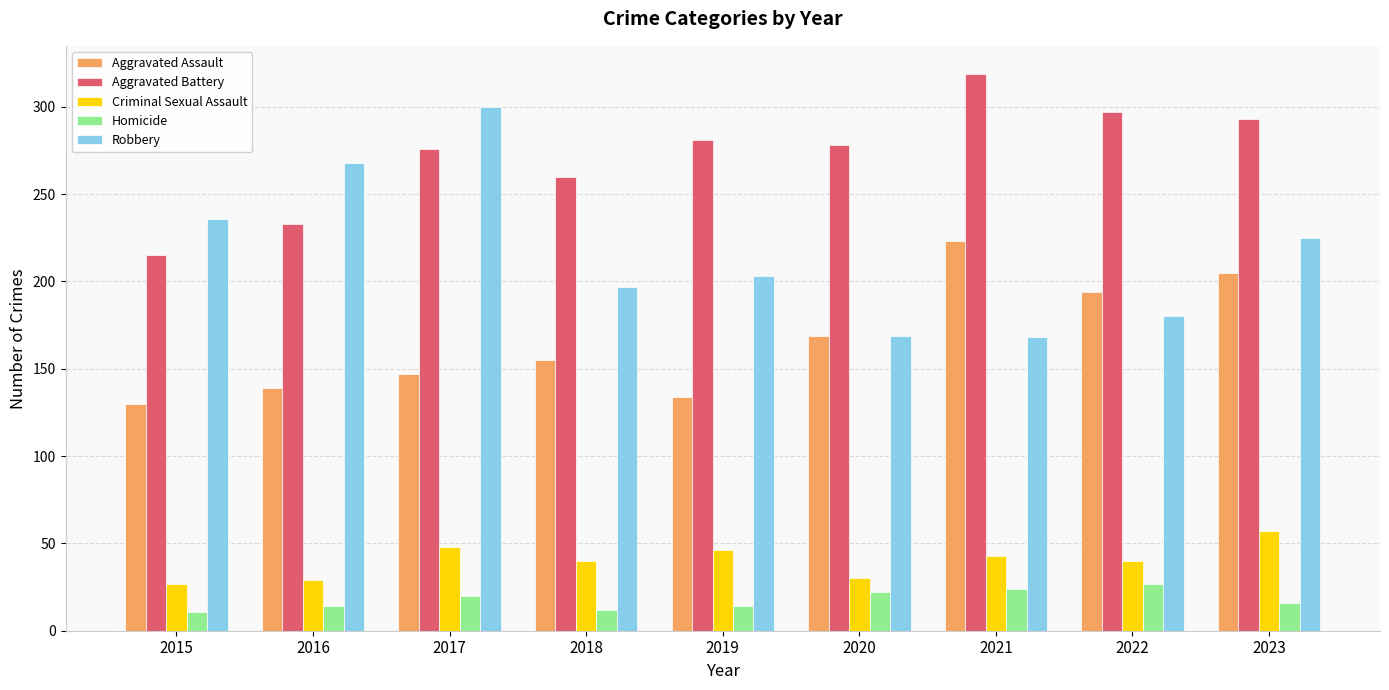

What is the total value across all series at 2017?

791